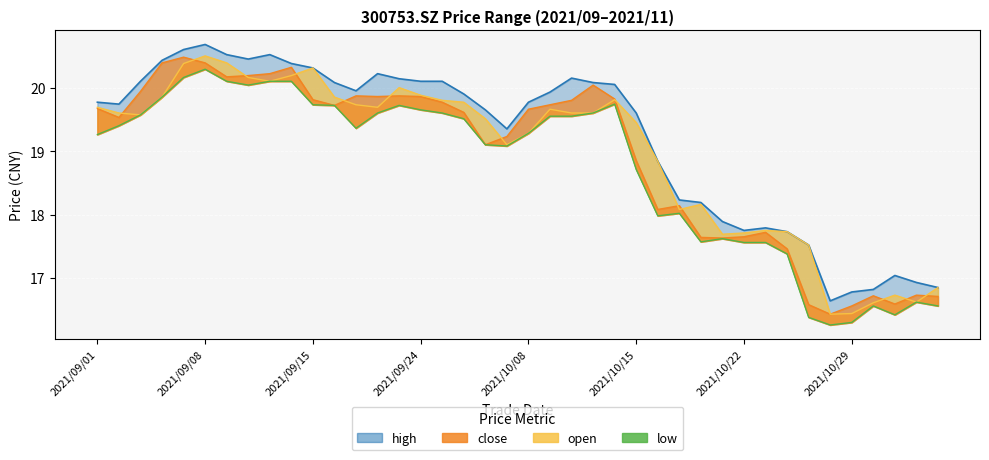

True or false: close and high intersect in this chart.

False